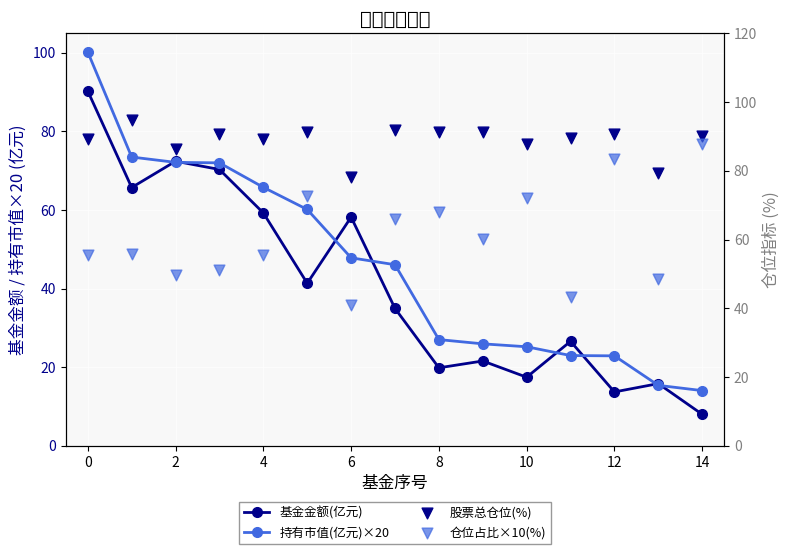

Which series has the widest spread of Y values?

持有市值(亿元)×20